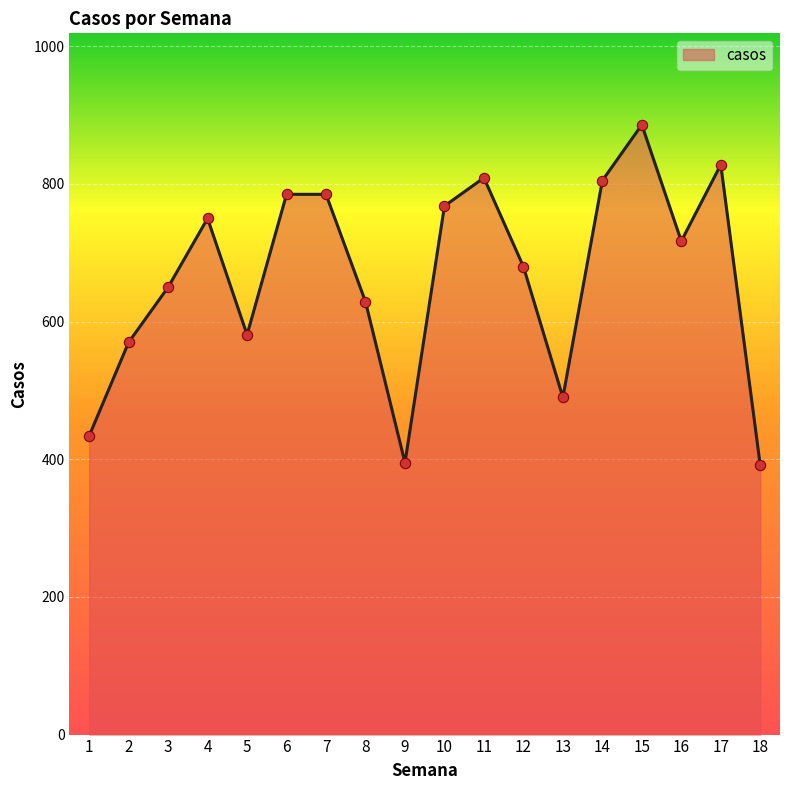

What is the change in value from 2 to 10?

+198